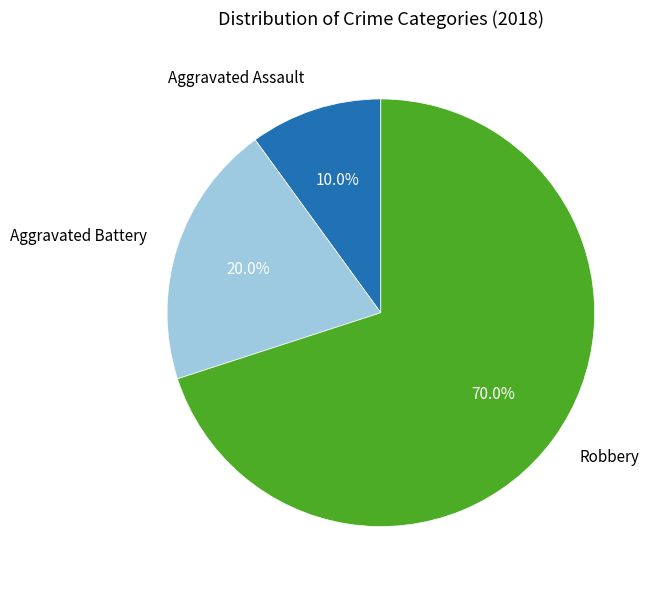

To the nearest percent, what percentage of the pie is Robbery?

70%